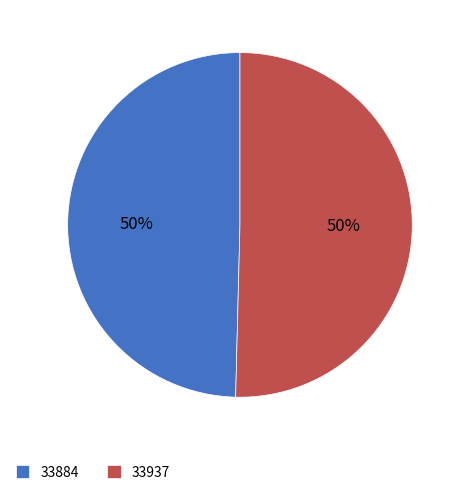

Which slice is the smallest?

33884